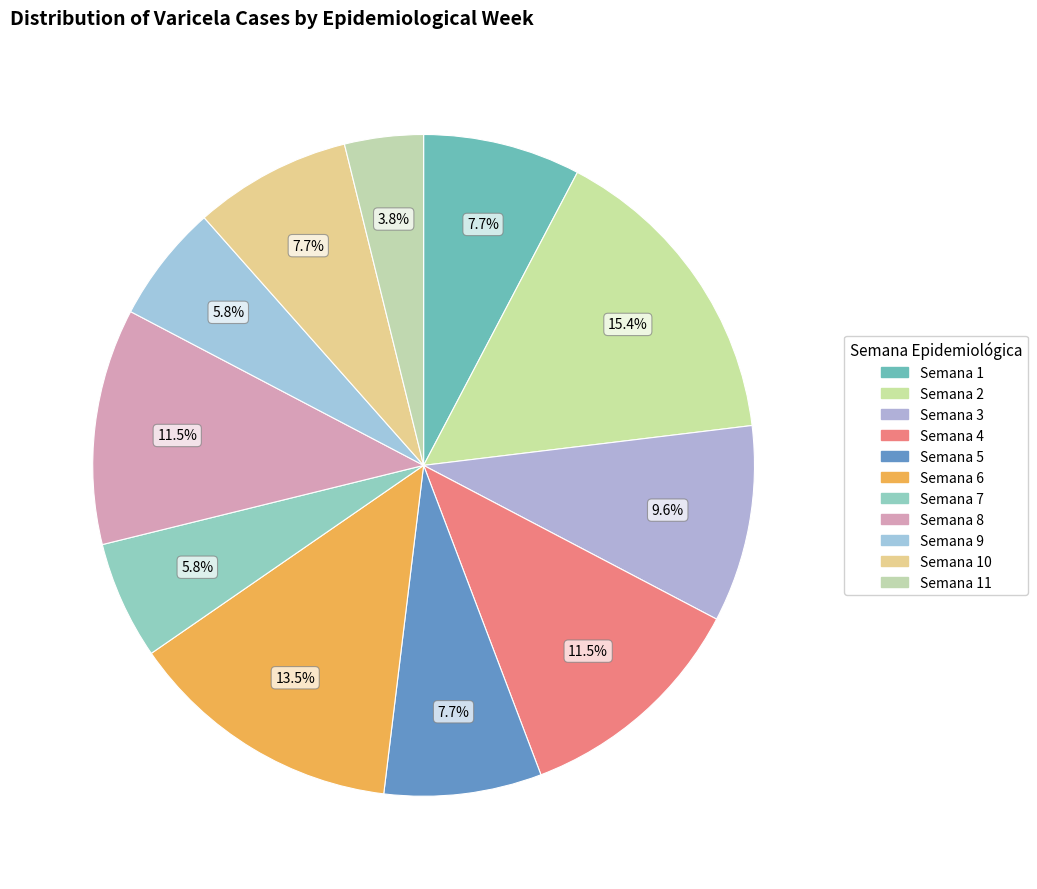

Count the number of slices in the pie.

11